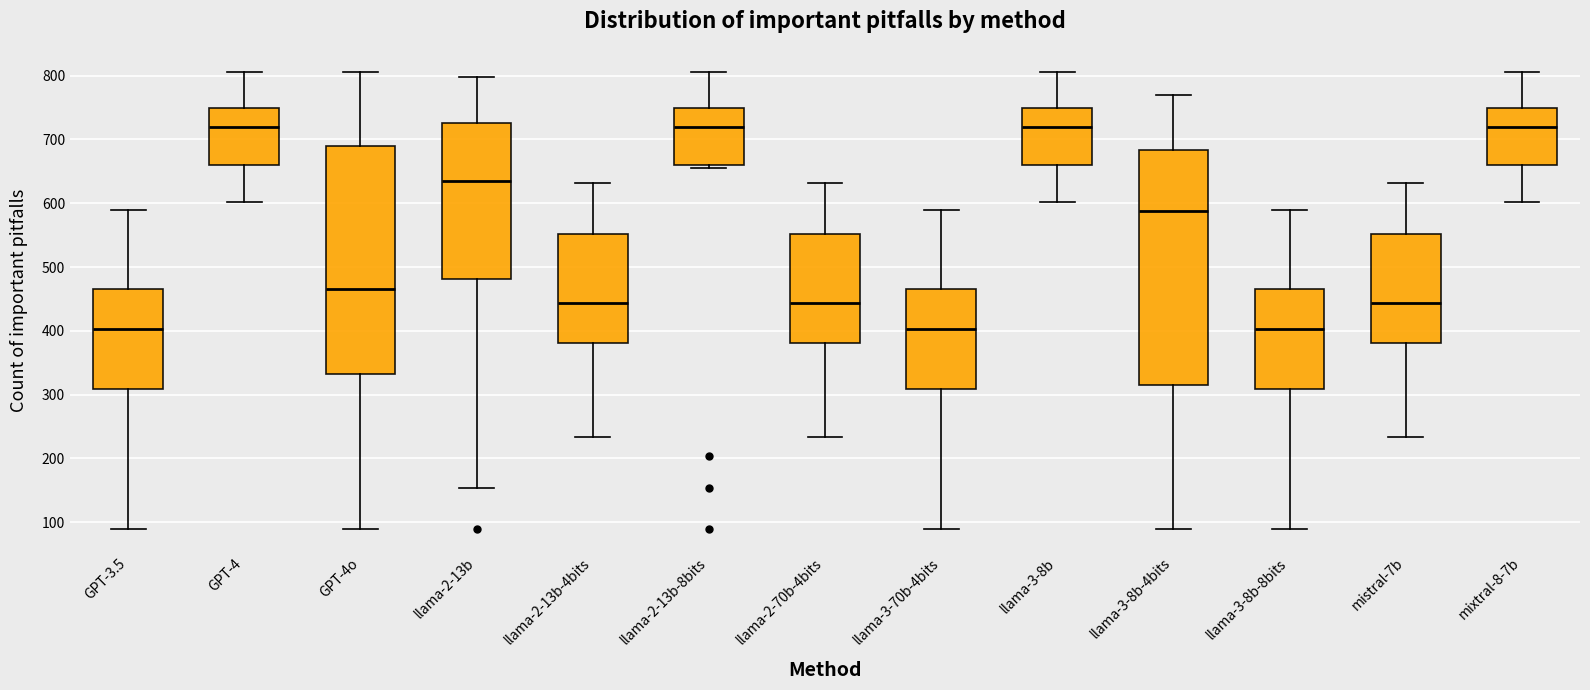

Where does the upper whisker of the box for llama-2-13b end on the y-axis? The values are not printed on the chart, so give them approximately, as read against the axis.

800